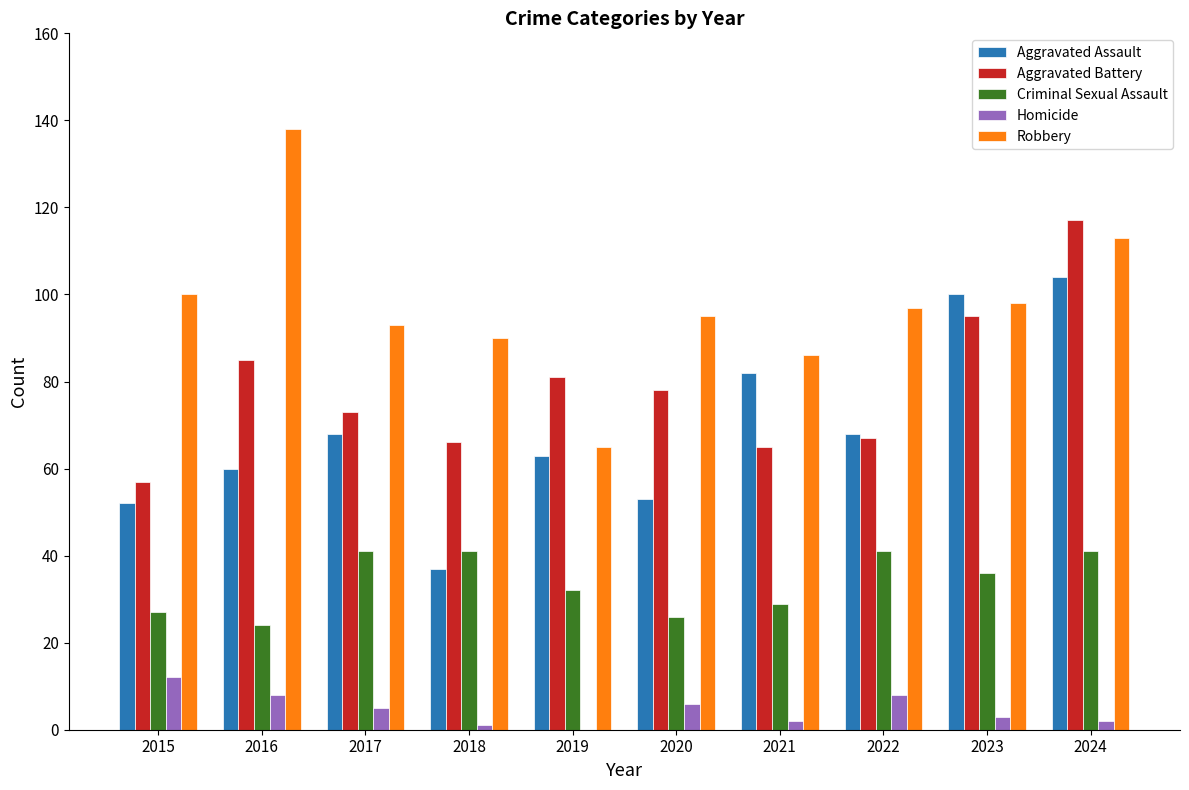

Reading left to right, what are all the values shown in this chart?

Aggravated Assault: 2015=52	2016=60	2017=68	2018=37	2019=63	2020=53	2021=82	2022=68	2023=100	2024=104
Aggravated Battery: 2015=57	2016=85	2017=73	2018=66	2019=81	2020=78	2021=65	2022=67	2023=95	2024=117
Criminal Sexual Assault: 2015=27	2016=24	2017=41	2018=41	2019=32	2020=26	2021=29	2022=41	2023=36	2024=41
Homicide: 2015=12	2016=8	2017=5	2018=1	2019=0	2020=6	2021=2	2022=8	2023=3	2024=2
Robbery: 2015=100	2016=138	2017=93	2018=90	2019=65	2020=95	2021=86	2022=97	2023=98	2024=113